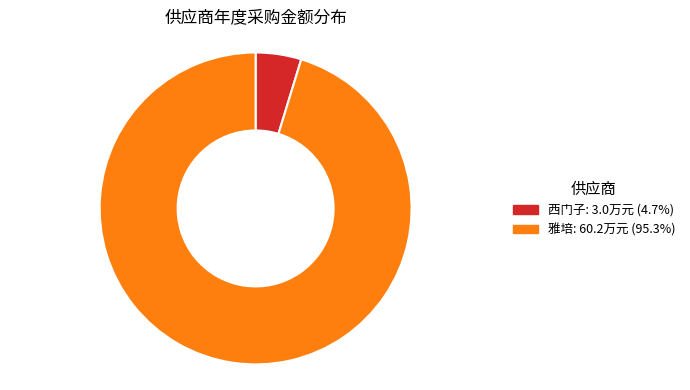

Does any single category account for the majority?

Yes